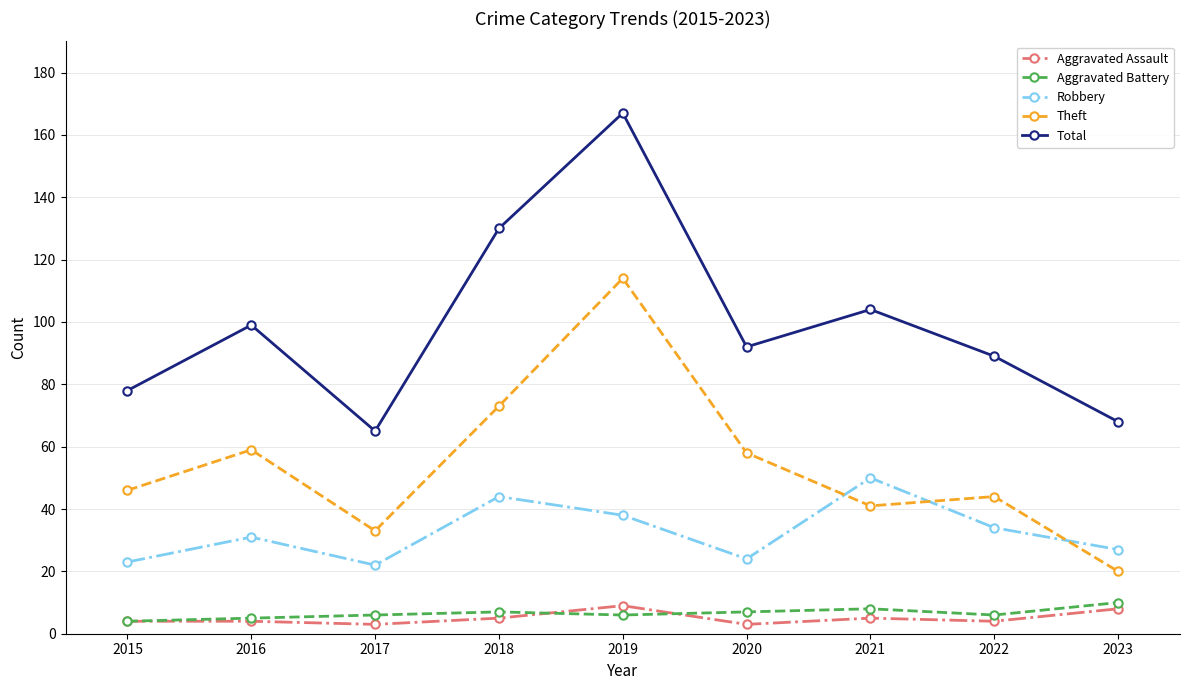

At which category does Theft reach its first local peak?

2016